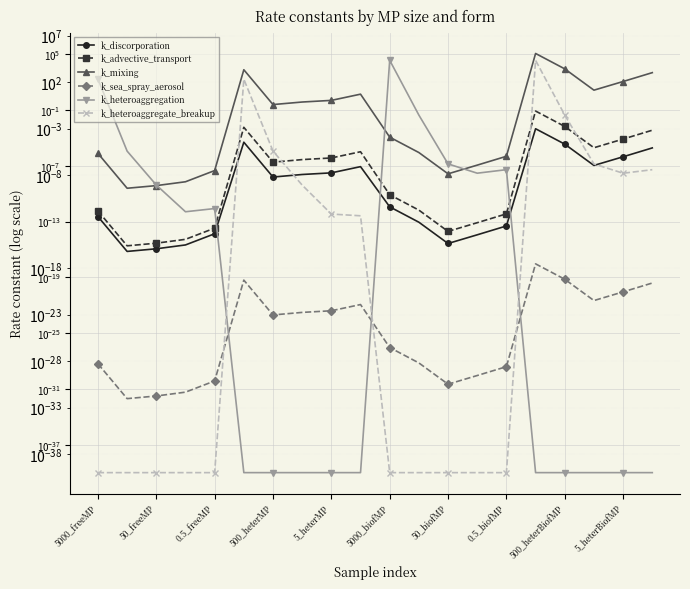

How many lines are shown in the chart?

6